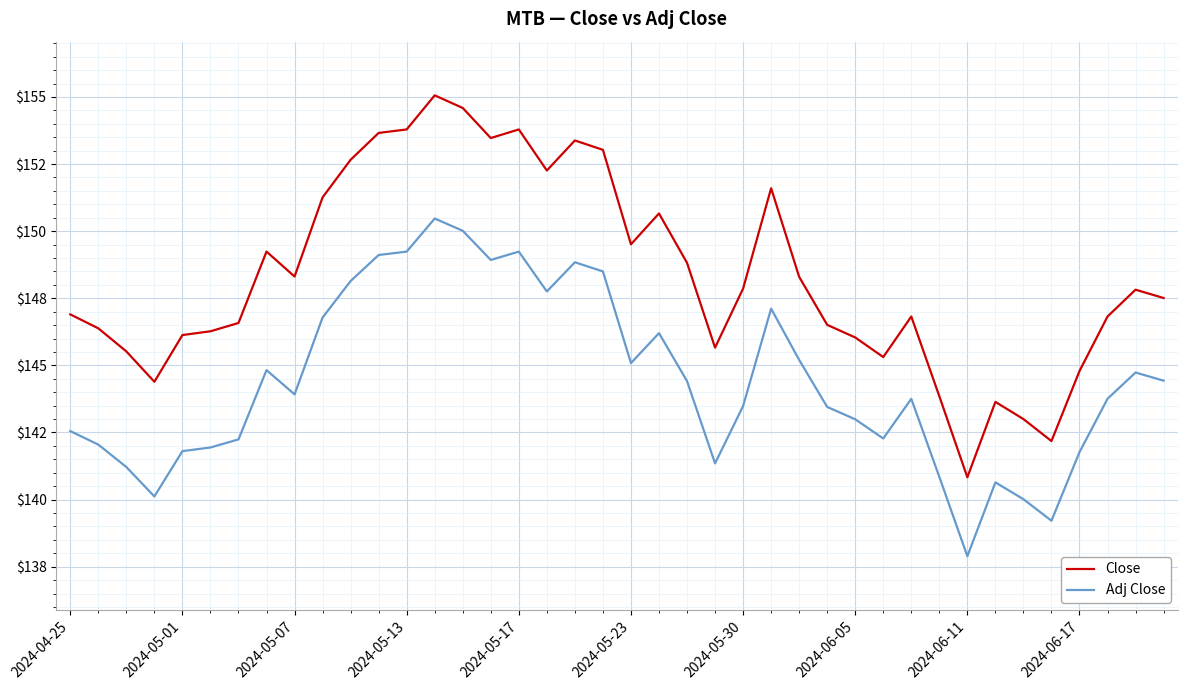

True or false: Close and Adj Close cross at least once.

False